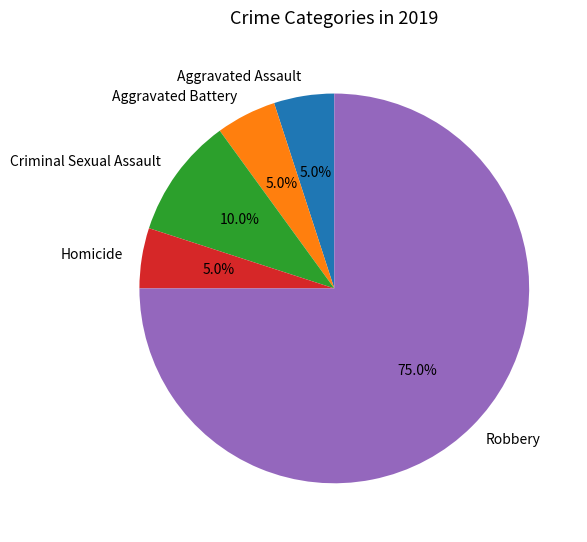

What percentage is the Homicide slice, to the nearest percent?

5%